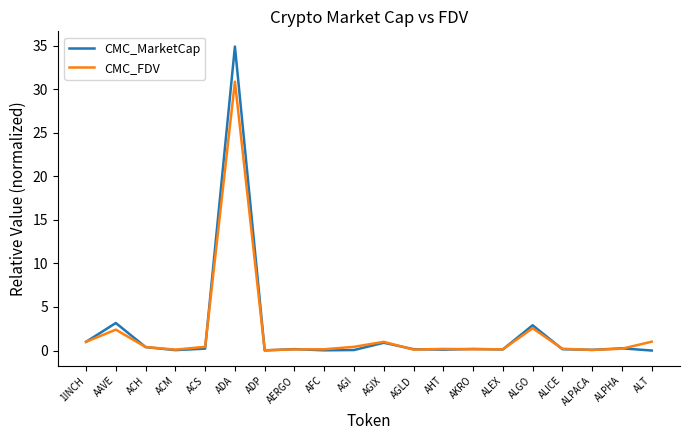

After their last crossing, which series has the higher values: CMC_MarketCap or CMC_FDV?

CMC_FDV